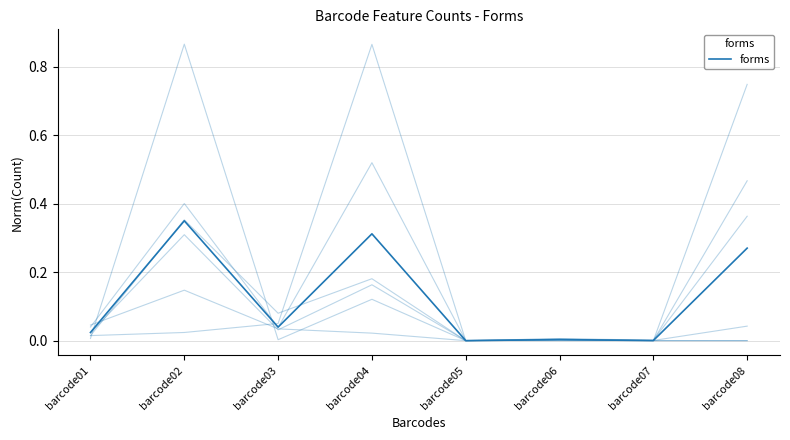

The X28037 series shows 0.0 at barcode05. True or false?

True